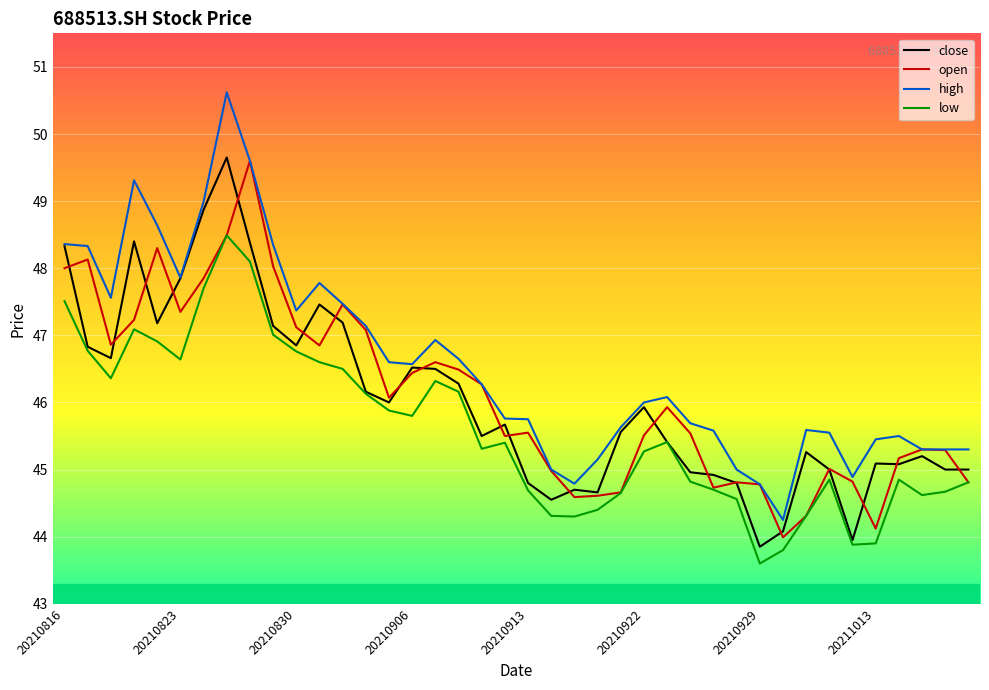

Which series has the largest total across all categories?

high